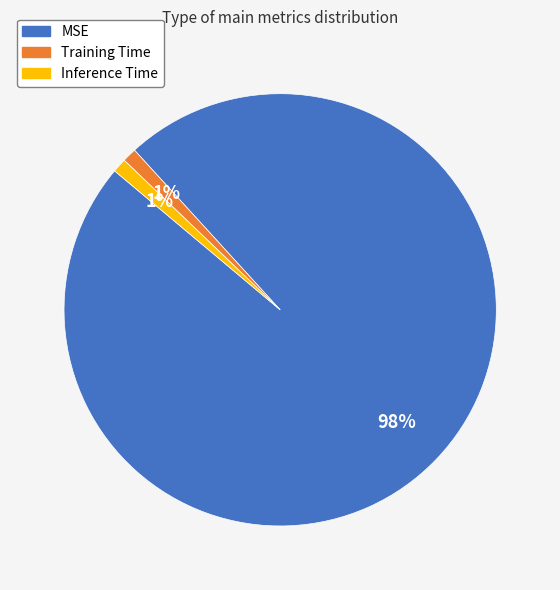

Which category has the biggest portion of the pie?

MSE